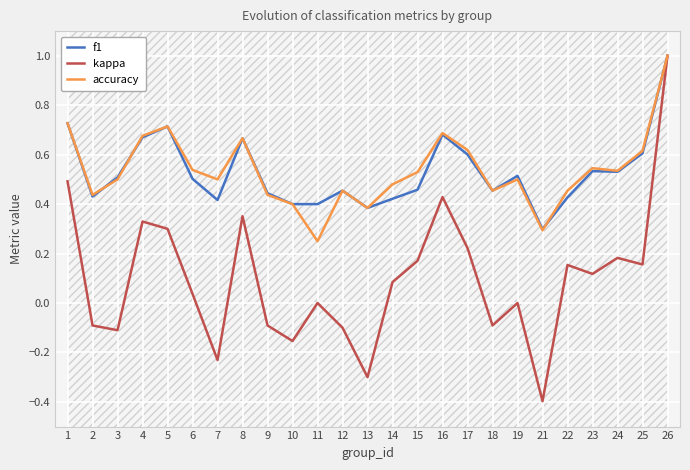

True or false: accuracy has a value of 0.2 at 11.

True